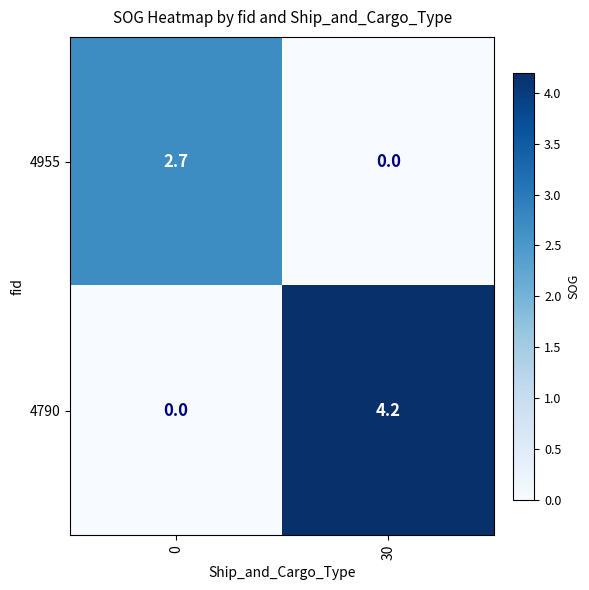

How many data points does each series have?

2